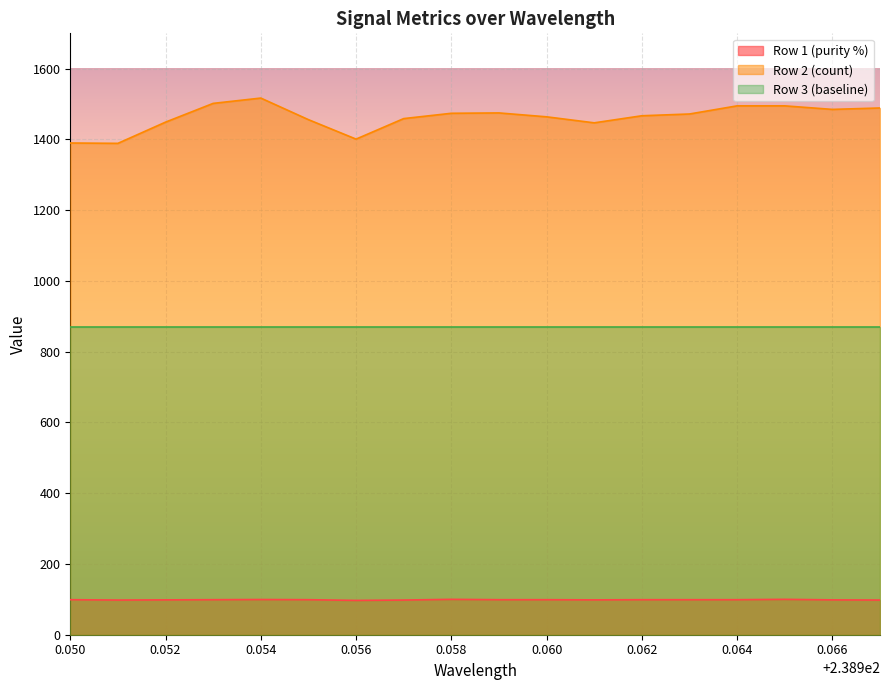

What is the minimum value shown in the chart?

97.0